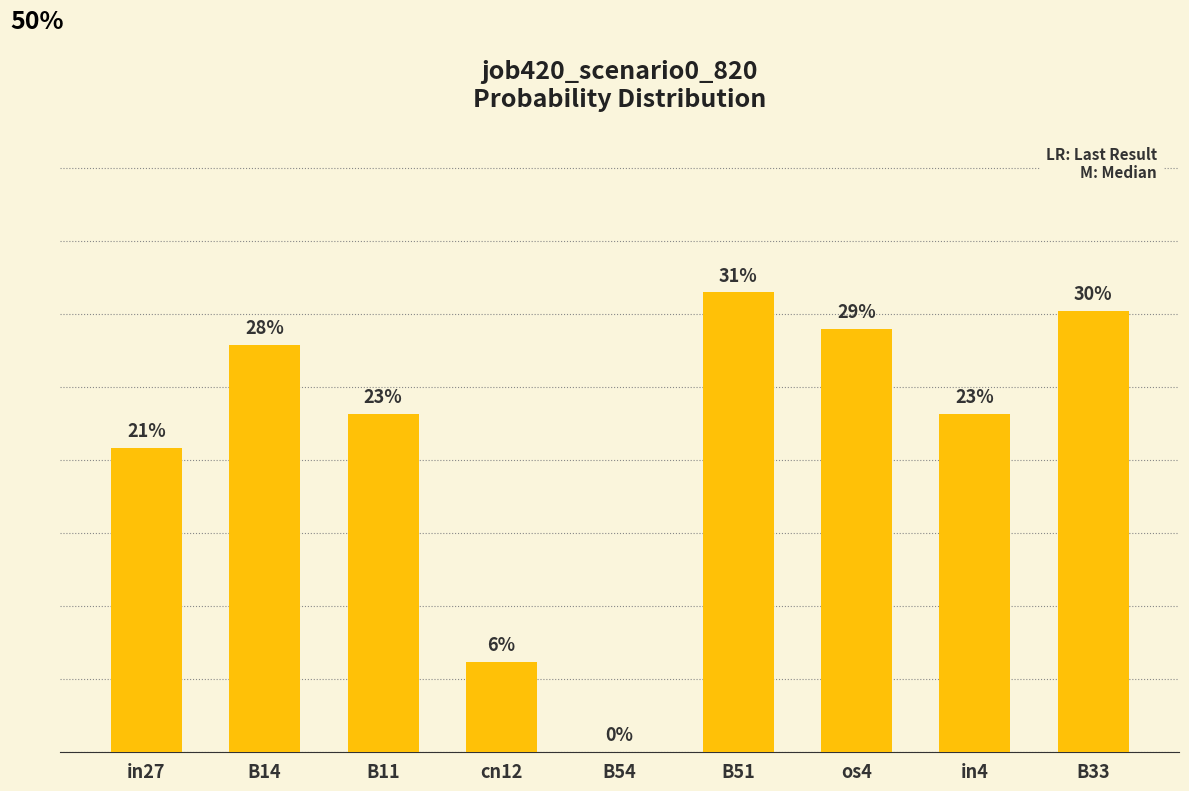

Reading left to right, what are all the values shown in this chart?

in27=0.2	B14=0.3	B11=0.2	cn12=0.1	B54=0.0	B51=0.3	os4=0.3	in4=0.2	B33=0.3